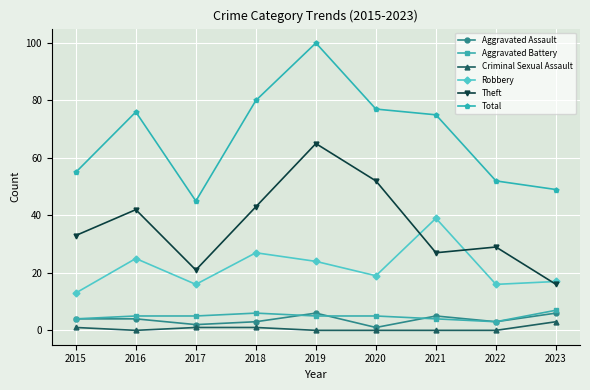

At which label does Total reach its peak?

2019